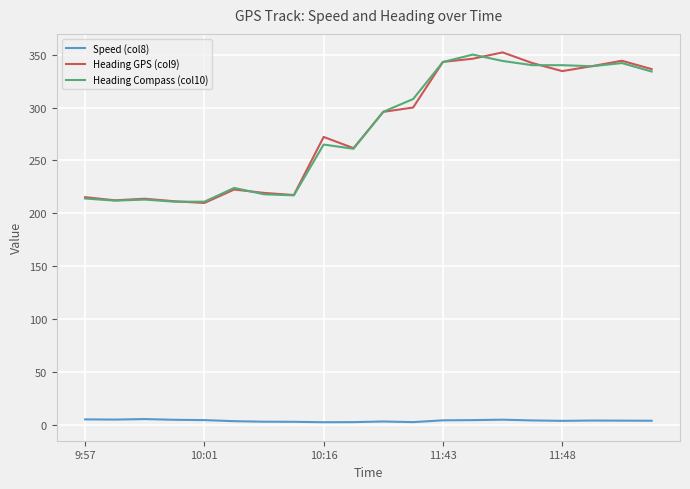

What is the greatest value displayed?

352.1